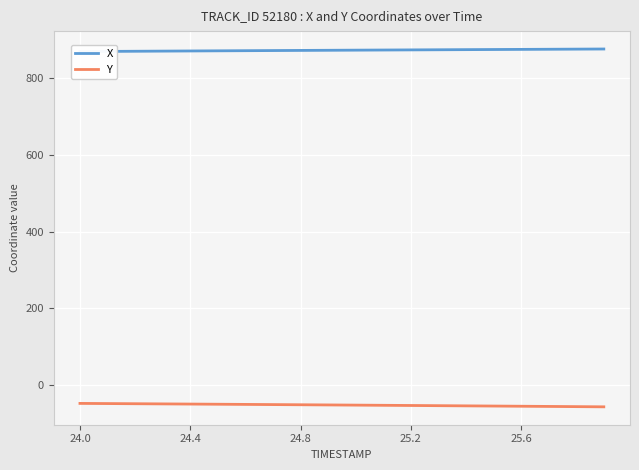

What is the lowest value of the Y series?

-55.8